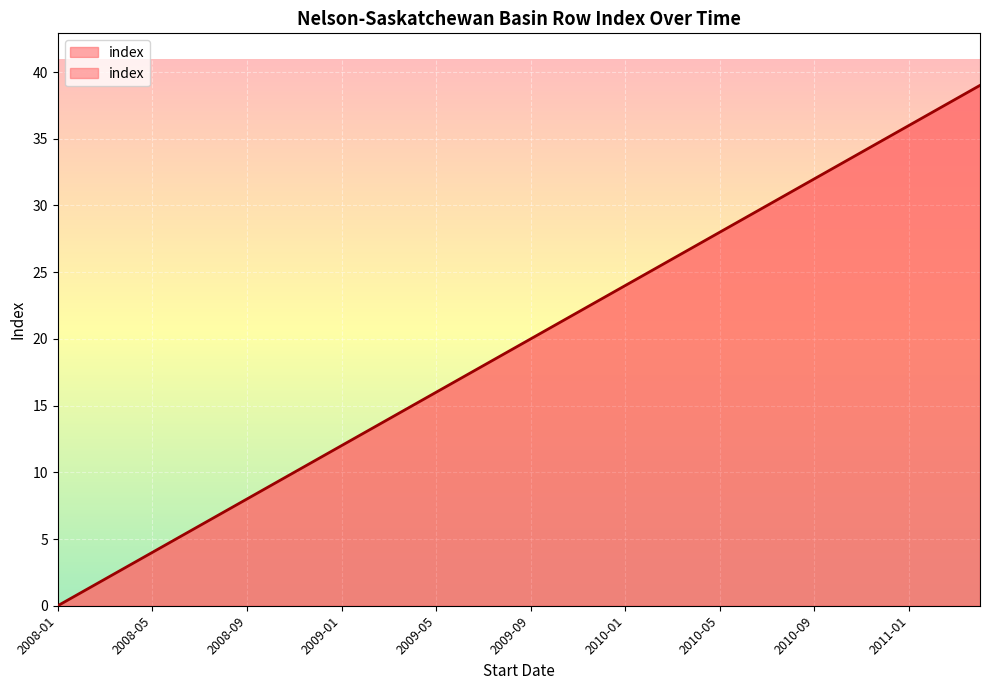

How many lines are shown in the chart?

1